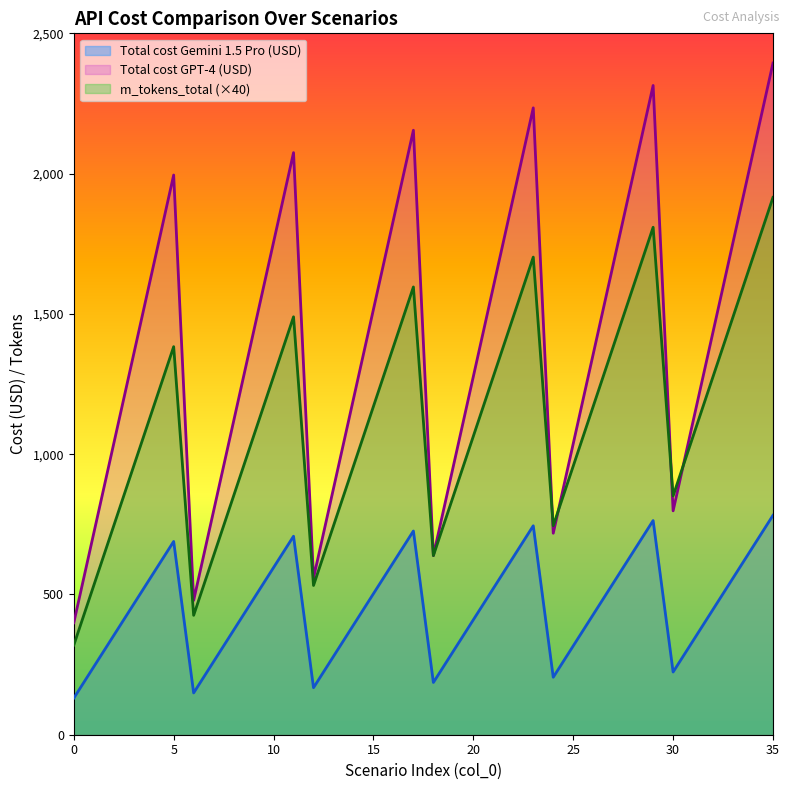

Rank the categories by m_tokens_total value from lowest to highest.

0, 6, 1, 12, 7, 18, 2, 13, 24, 8, 19, 30, 3, 14, 25, 9, 20, 31, 4, 15, 26, 10, 21, 32, 5, 16, 27, 11, 22, 33, 17, 28, 23, 34, 29, 35